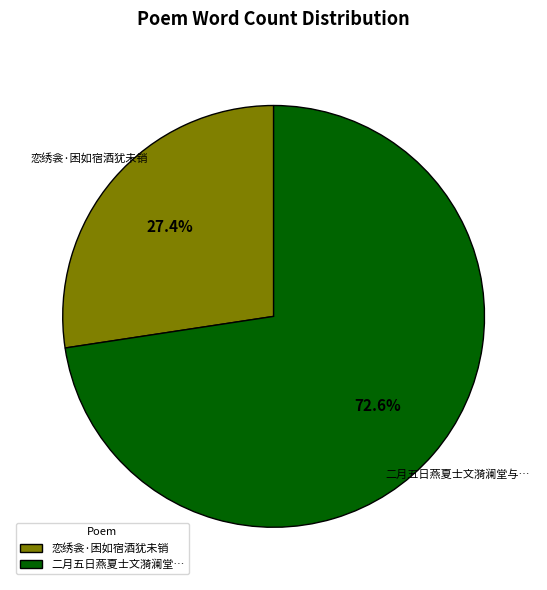

Does any single category account for the majority?

Yes